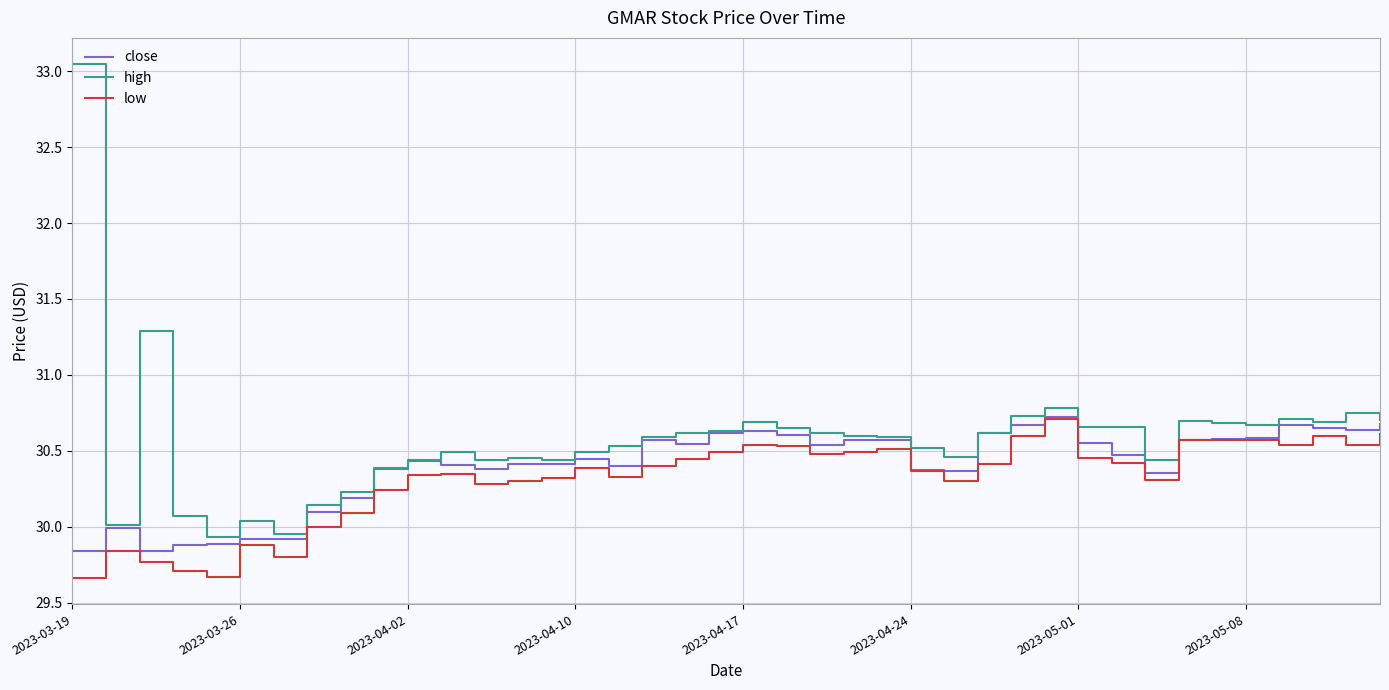

Which series has the largest total across all categories?

high